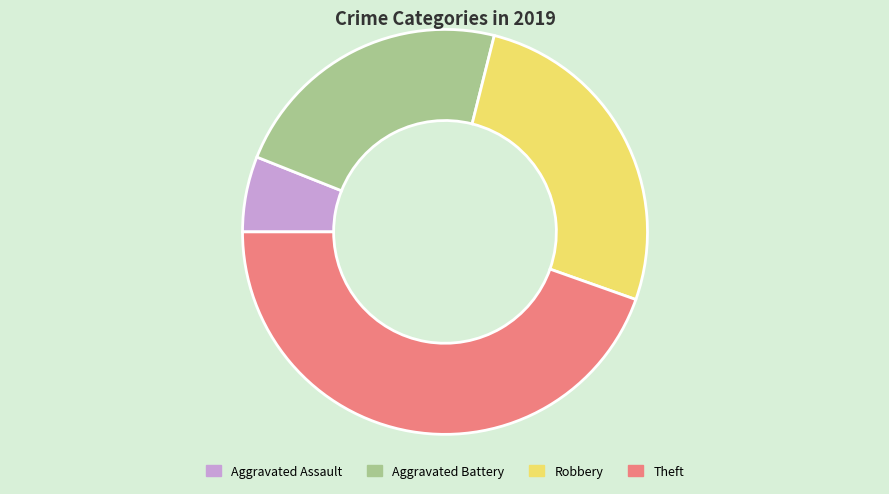

Rank the categories by value from highest to lowest.

Theft, Robbery, Aggravated Battery, Aggravated Assault